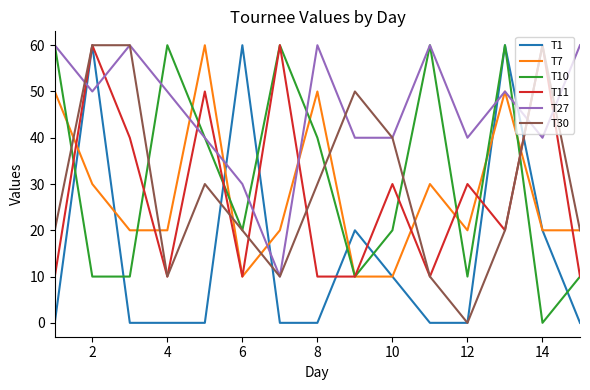

What is the maximum value shown in the chart?

60